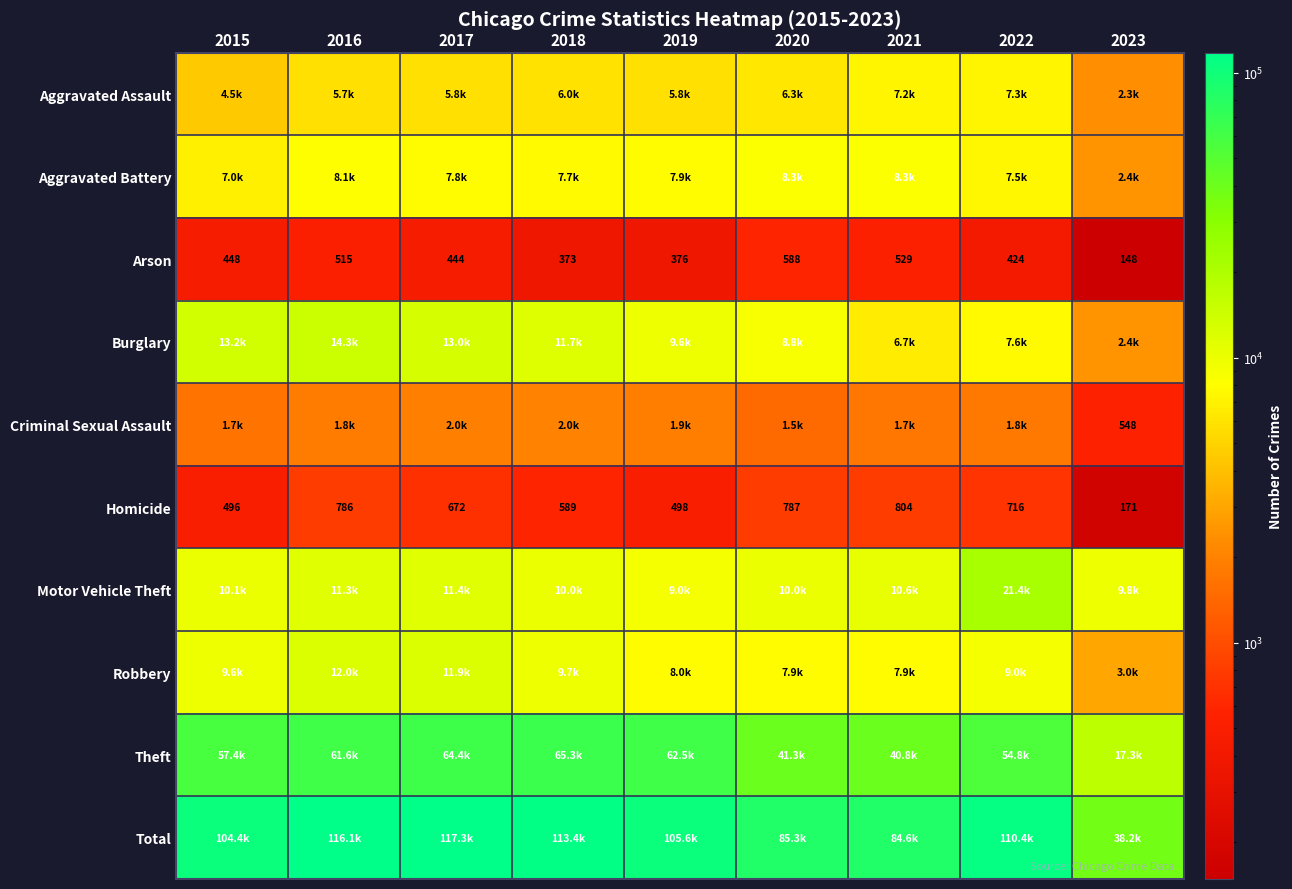

What is the lowest value of the Homicide series?

171